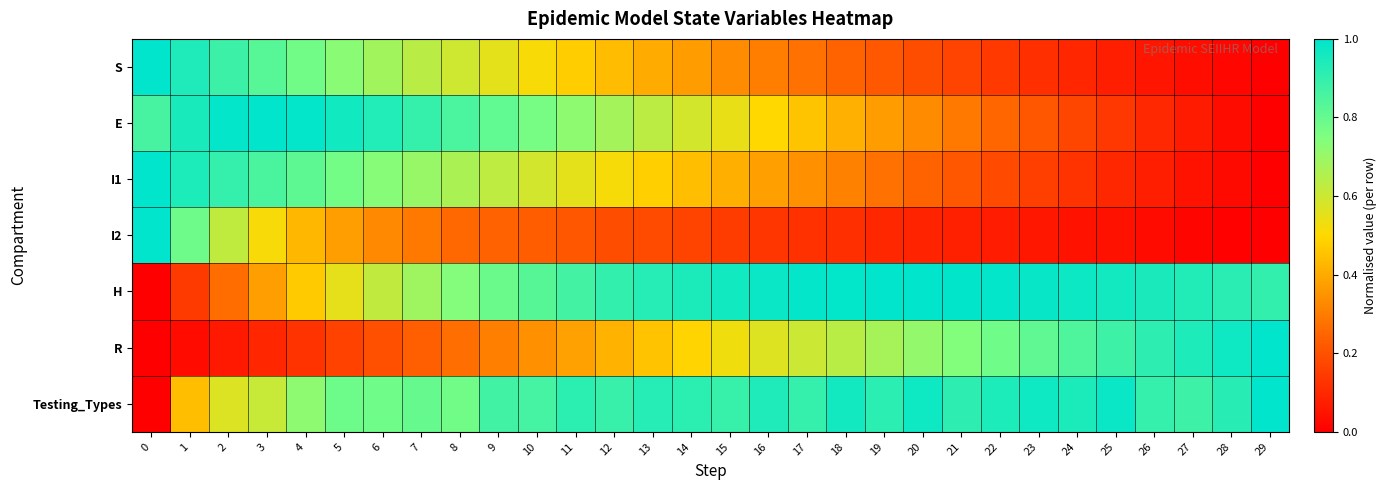

List the series in order of their peak value, highest first.

S, E, I1, I2, H, R, Testing_Types